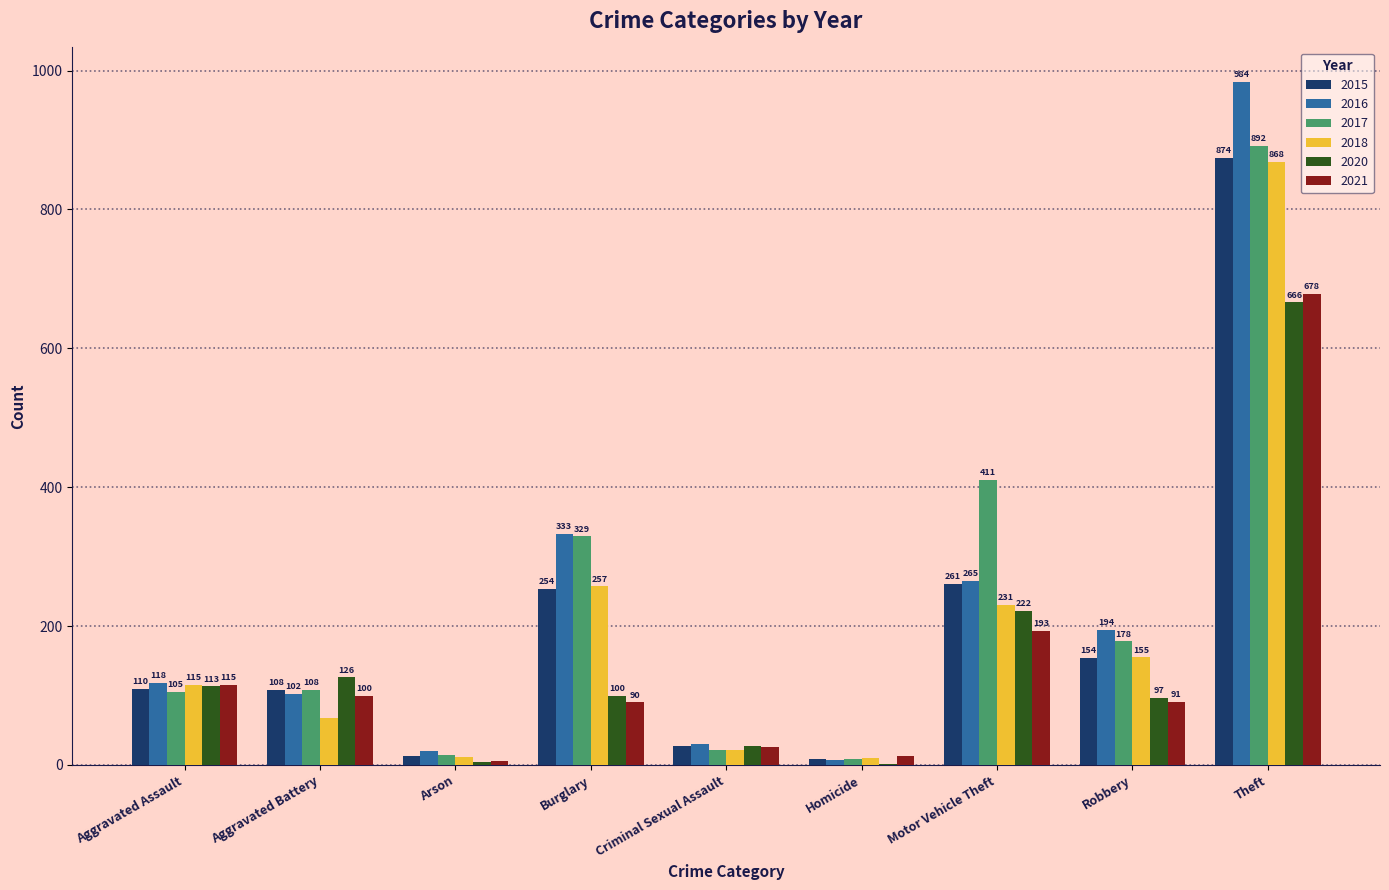

Which series changed the most between Arson and Homicide?

2016